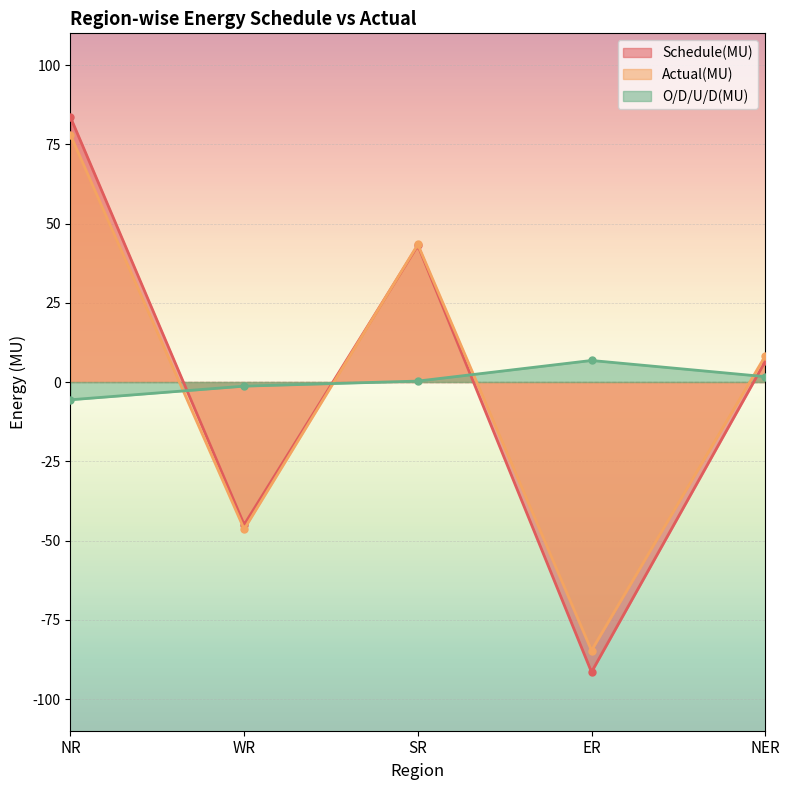

True or false: O/D/U/D(MU) and Schedule(MU) intersect in this chart.

True